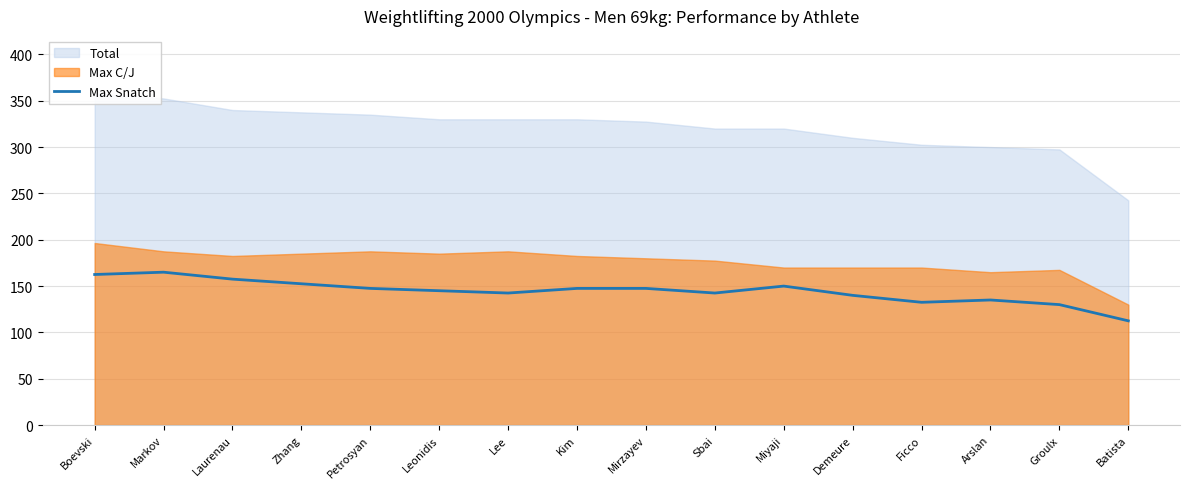

Reading left to right, what are all the values shown in this chart?

162.5	165.0	157.5	152.5	147.5	145.0	142.5	147.5	147.5	142.5	150.0	140.0	132.5	135.0	130.0	112.5